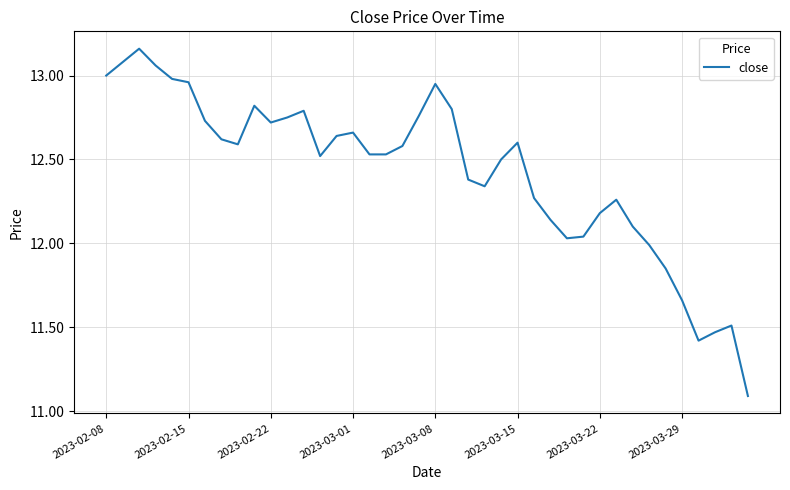

What is the difference between the maximum and minimum values?

2.1